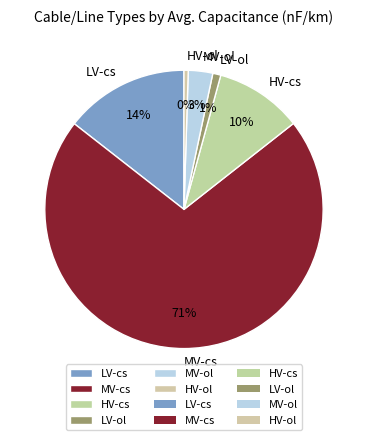

What is the largest slice in the pie chart?

MV-cs